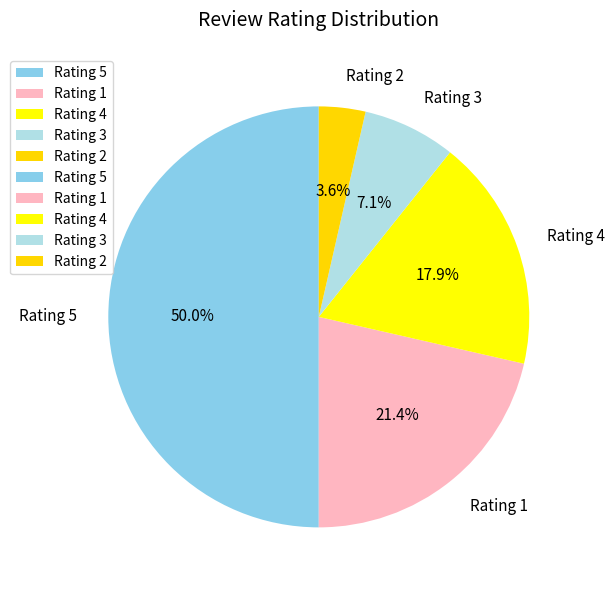

Between Rating 1 and Rating 3, which is larger?

Rating 1